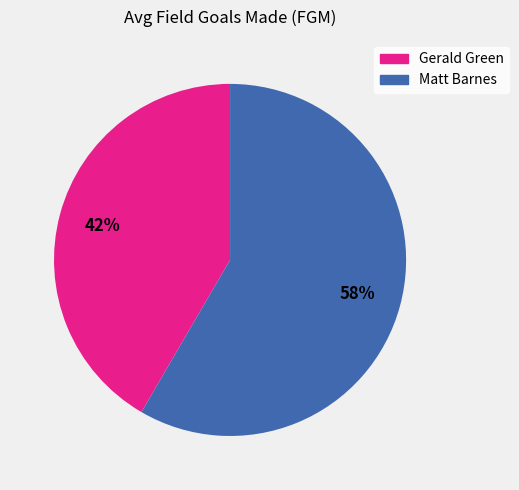

Approximately how many times larger is the value at Matt Barnes compared to Gerald Green?

1.4